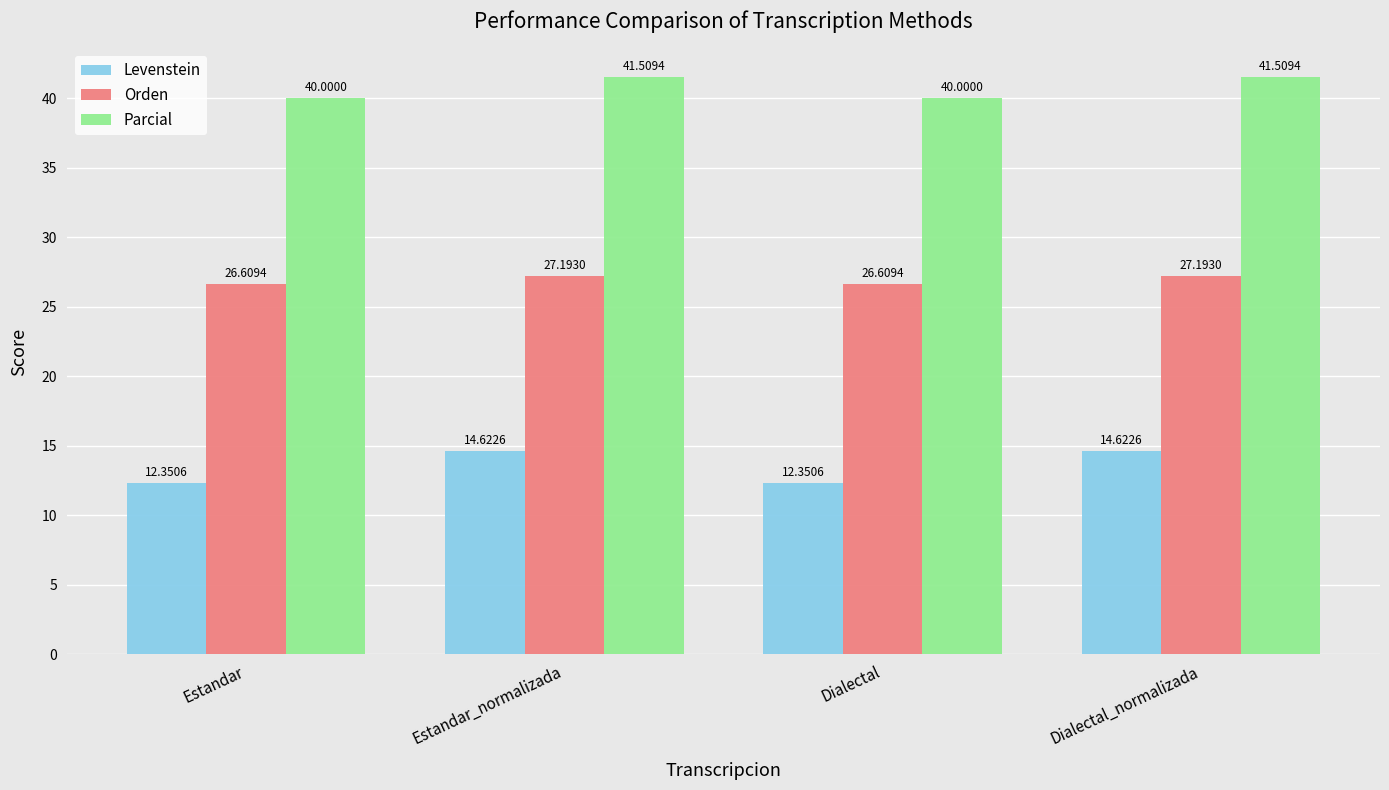

What is the highest value of the Orden series?

27.2